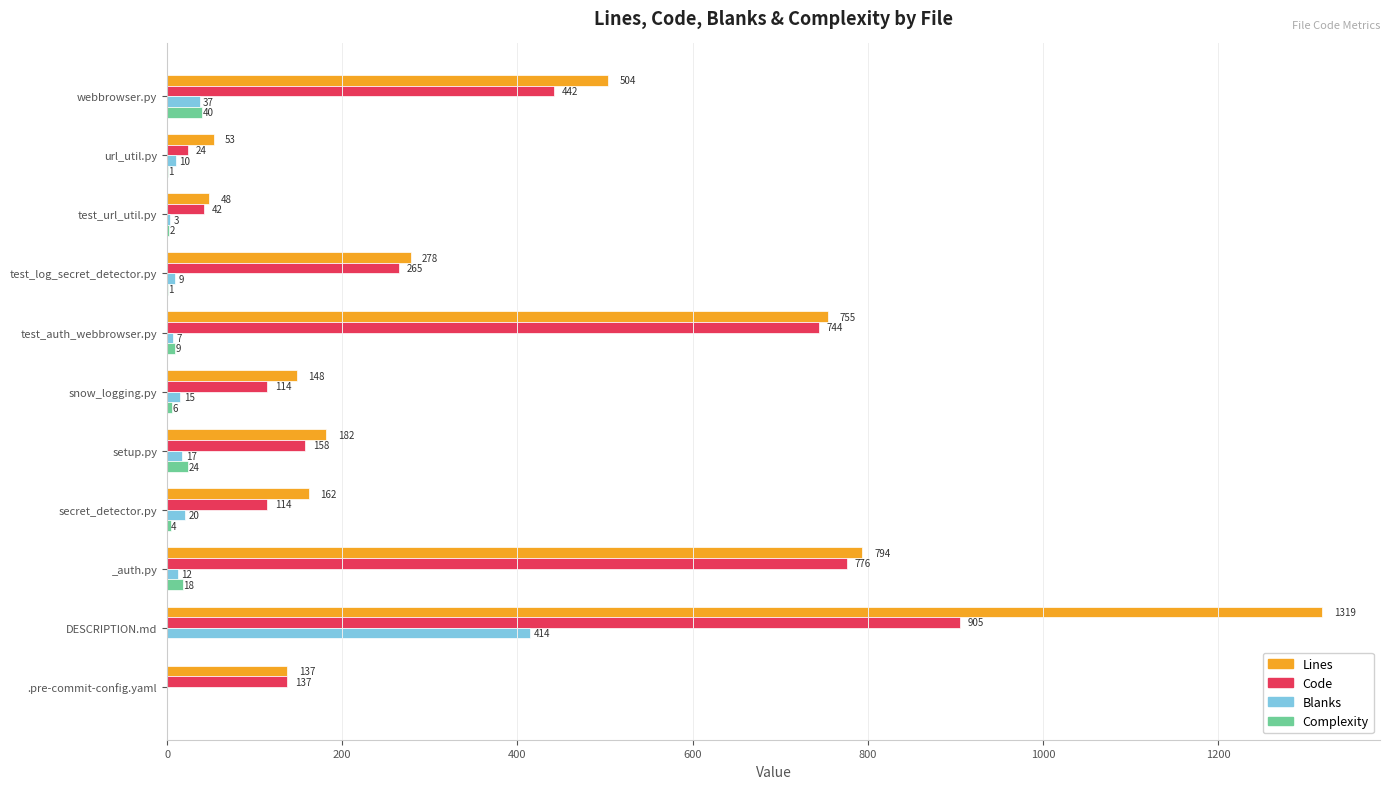

What is the sum of the Complexity values at test_url_util.py and url_util.py?

3